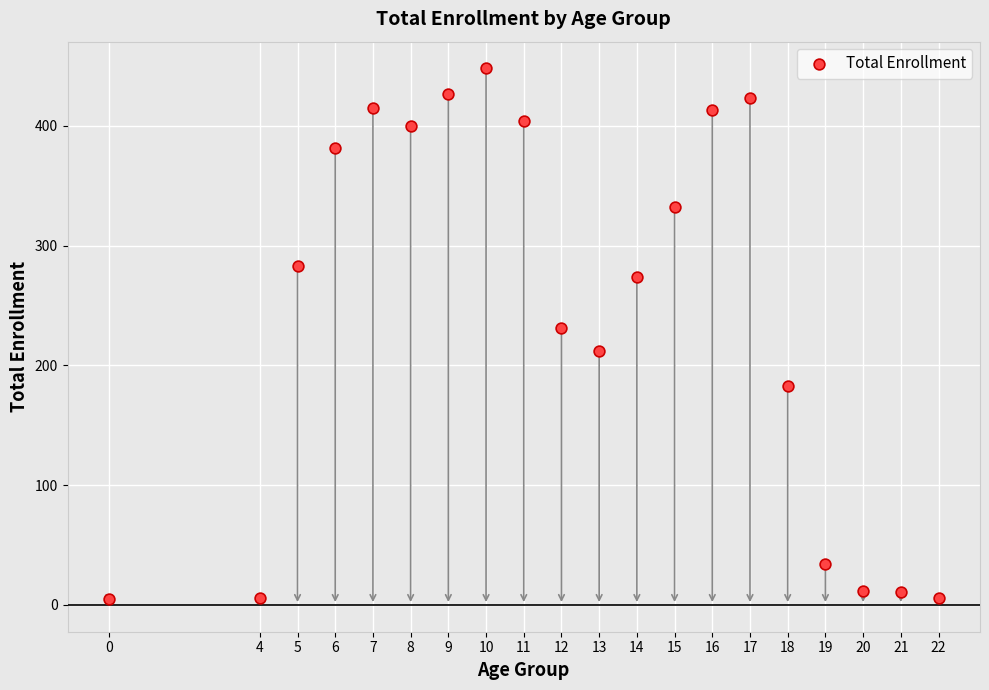

What is the range of Y values (max minus min)?

443